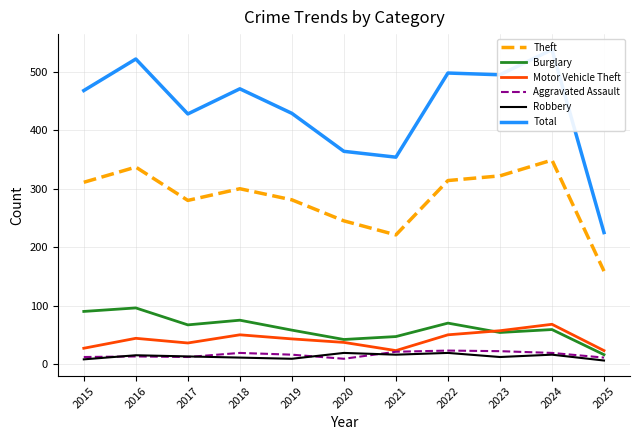

The value of Aggravated Assault at 2020 is 9. True or false?

True